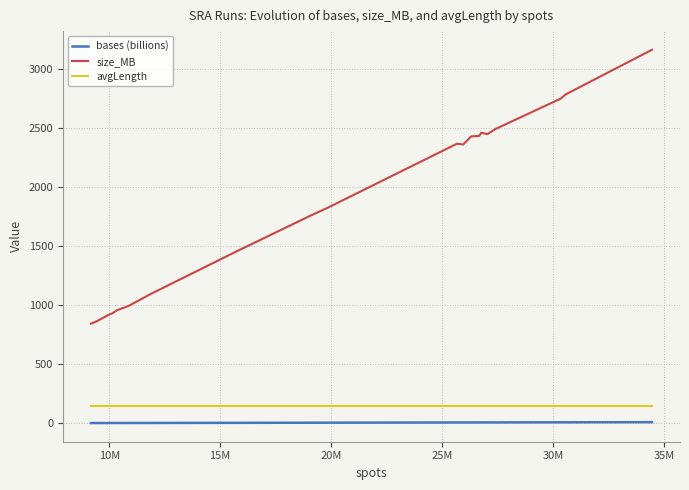

What are all the series names shown in the legend?

bases (billions), size_MB, avgLength